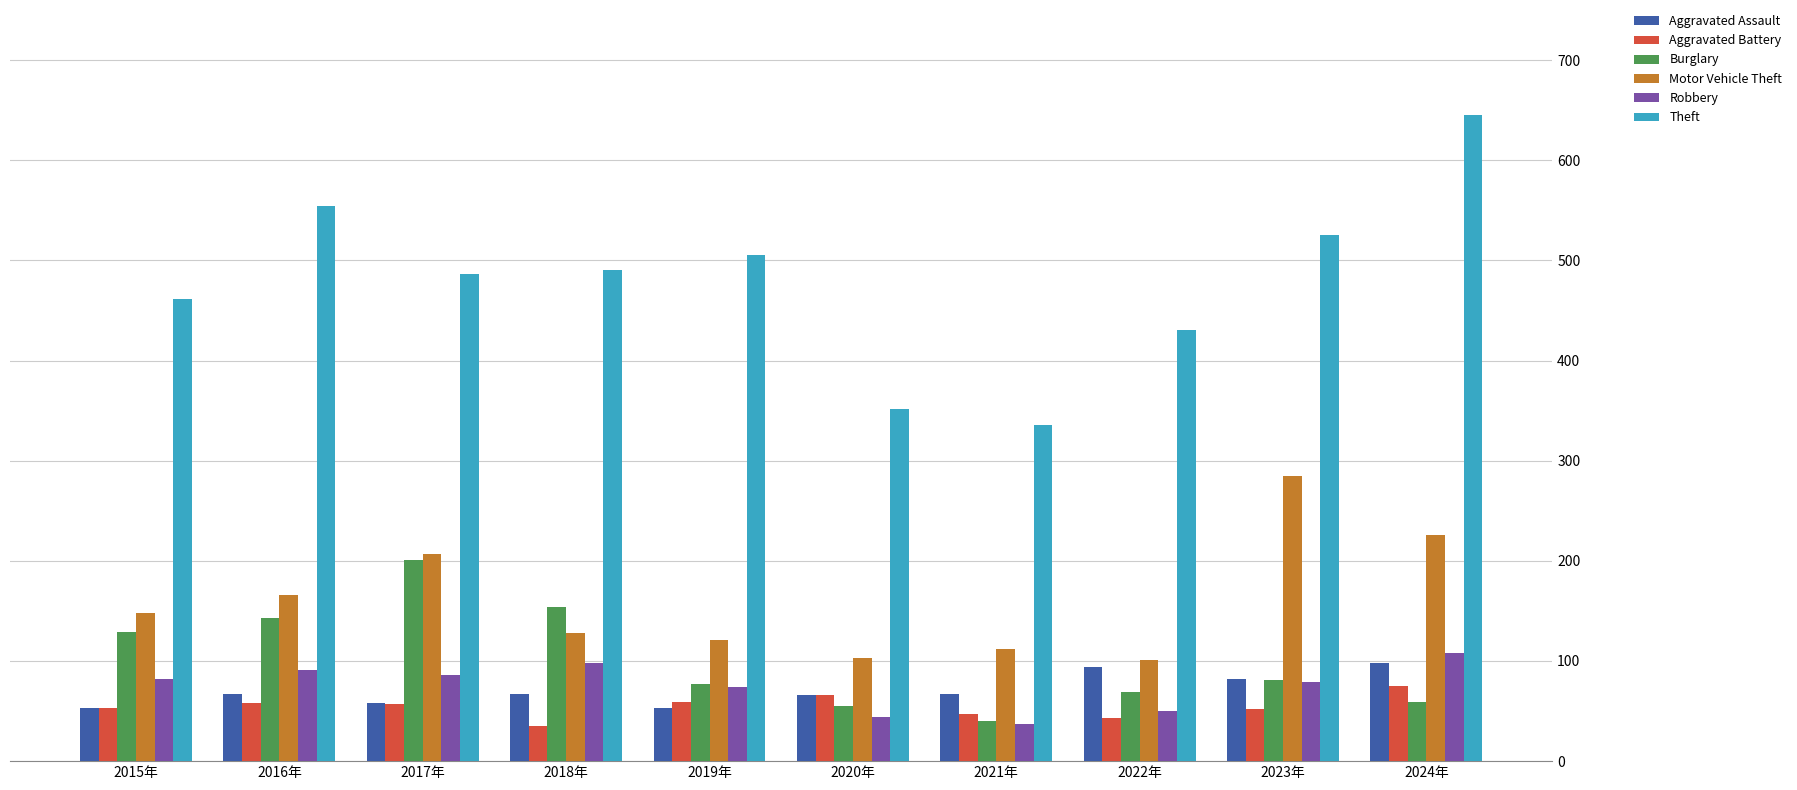

What is the average value of the Motor Vehicle Theft series?

160